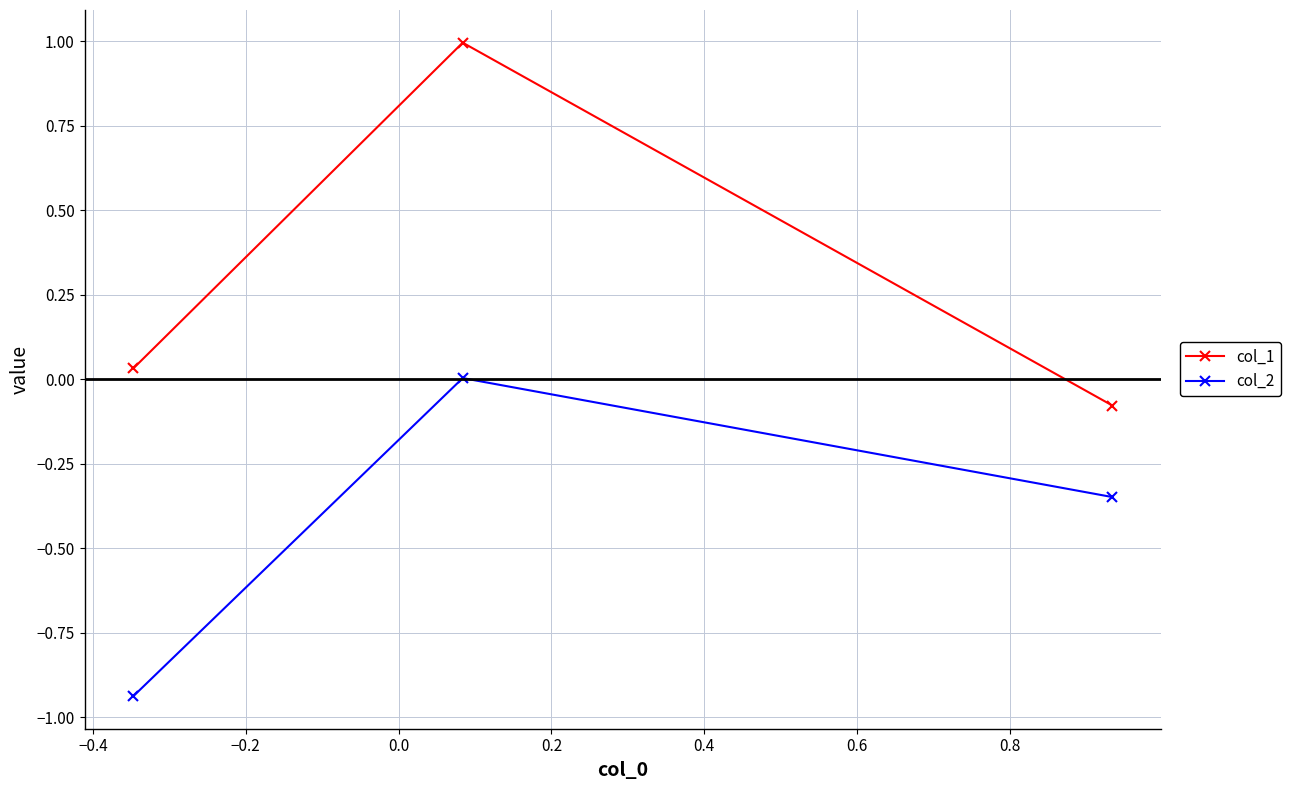

Is this an area chart (filled region under the line)?

No